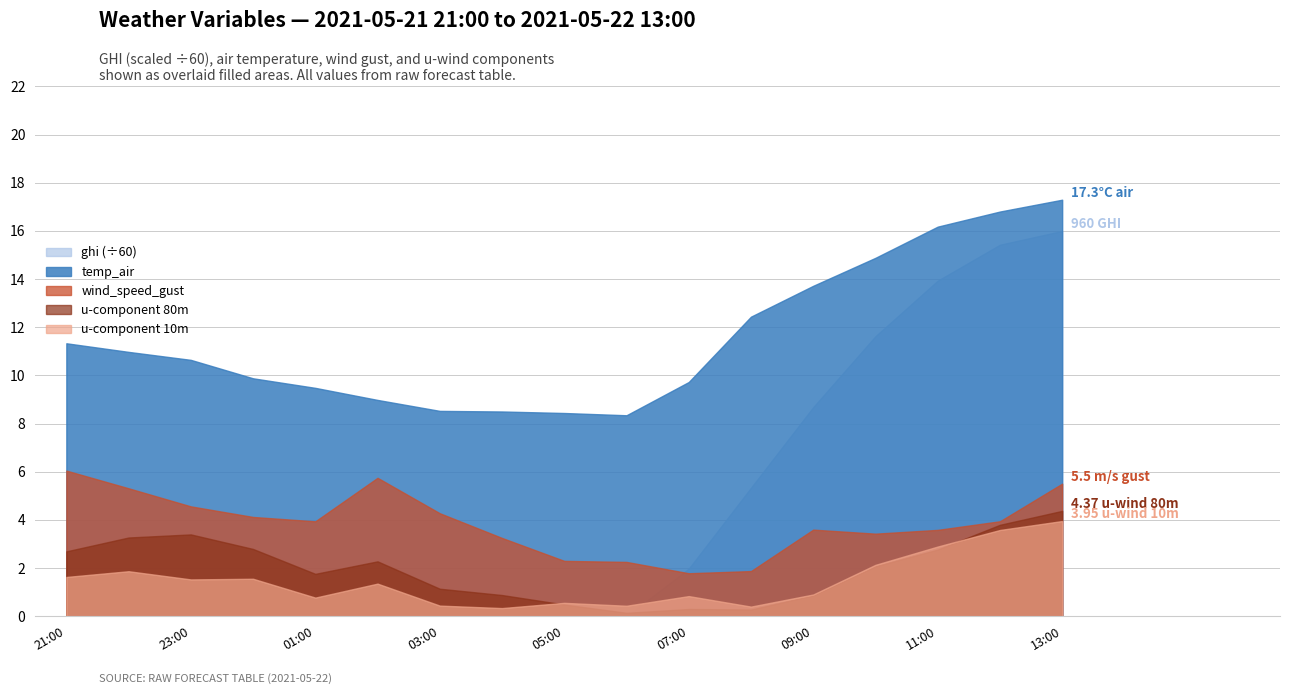

What is the label of the 2nd point from the left?

2021-05-21 22:00